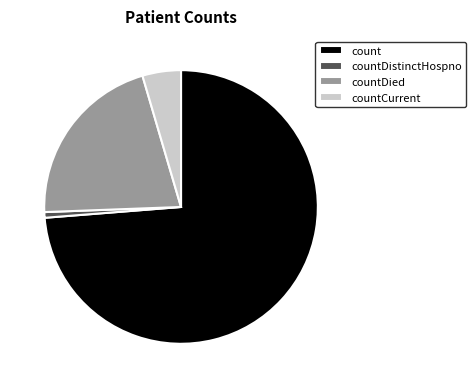

How many segments does this pie chart have?

4